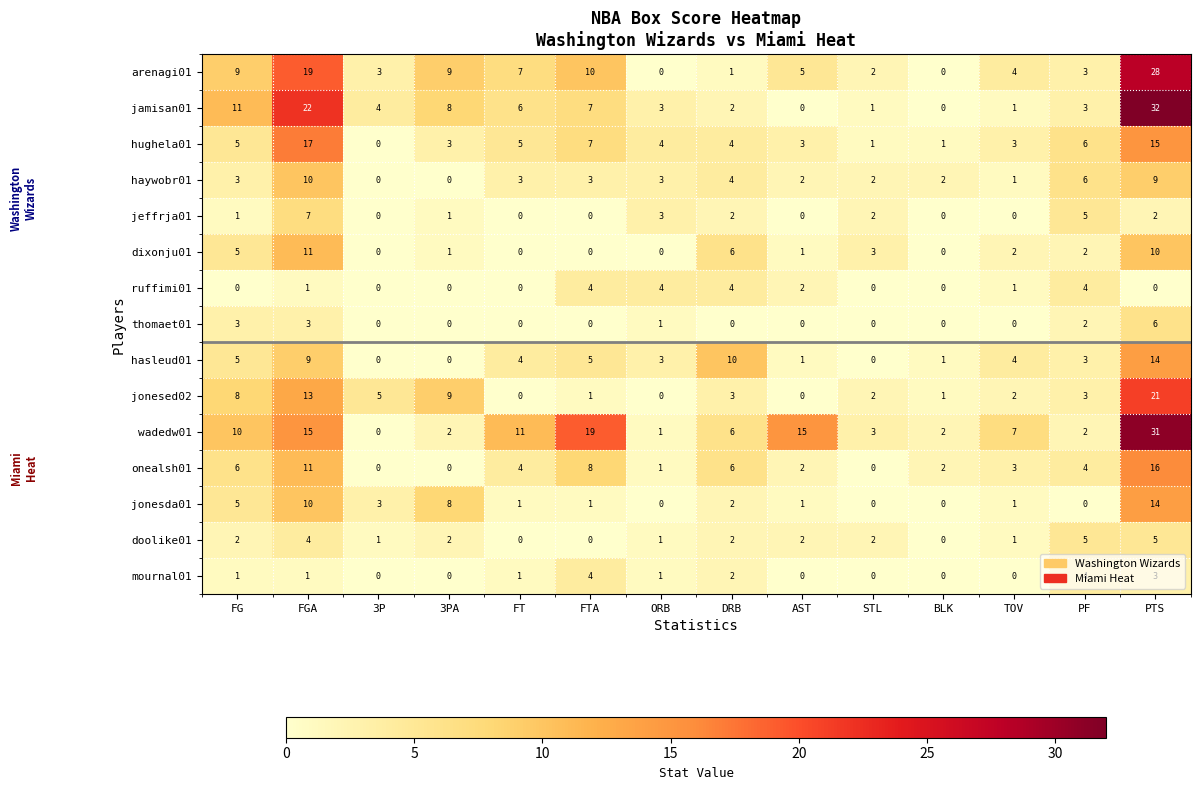

What is the average value of the jamisan01 series?

7